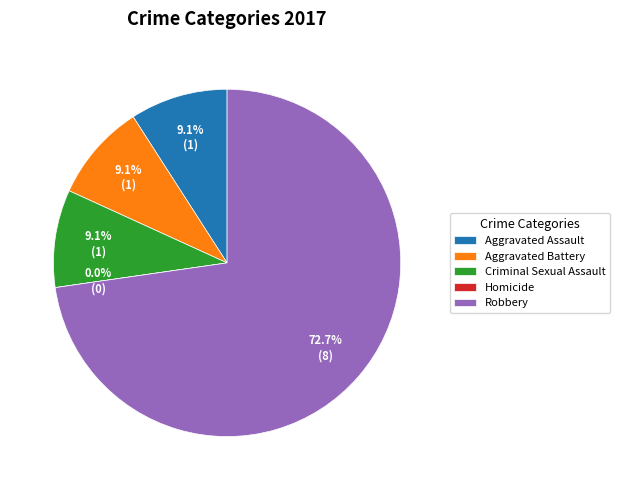

What is the change in value from Aggravated Assault to Homicide?

-1